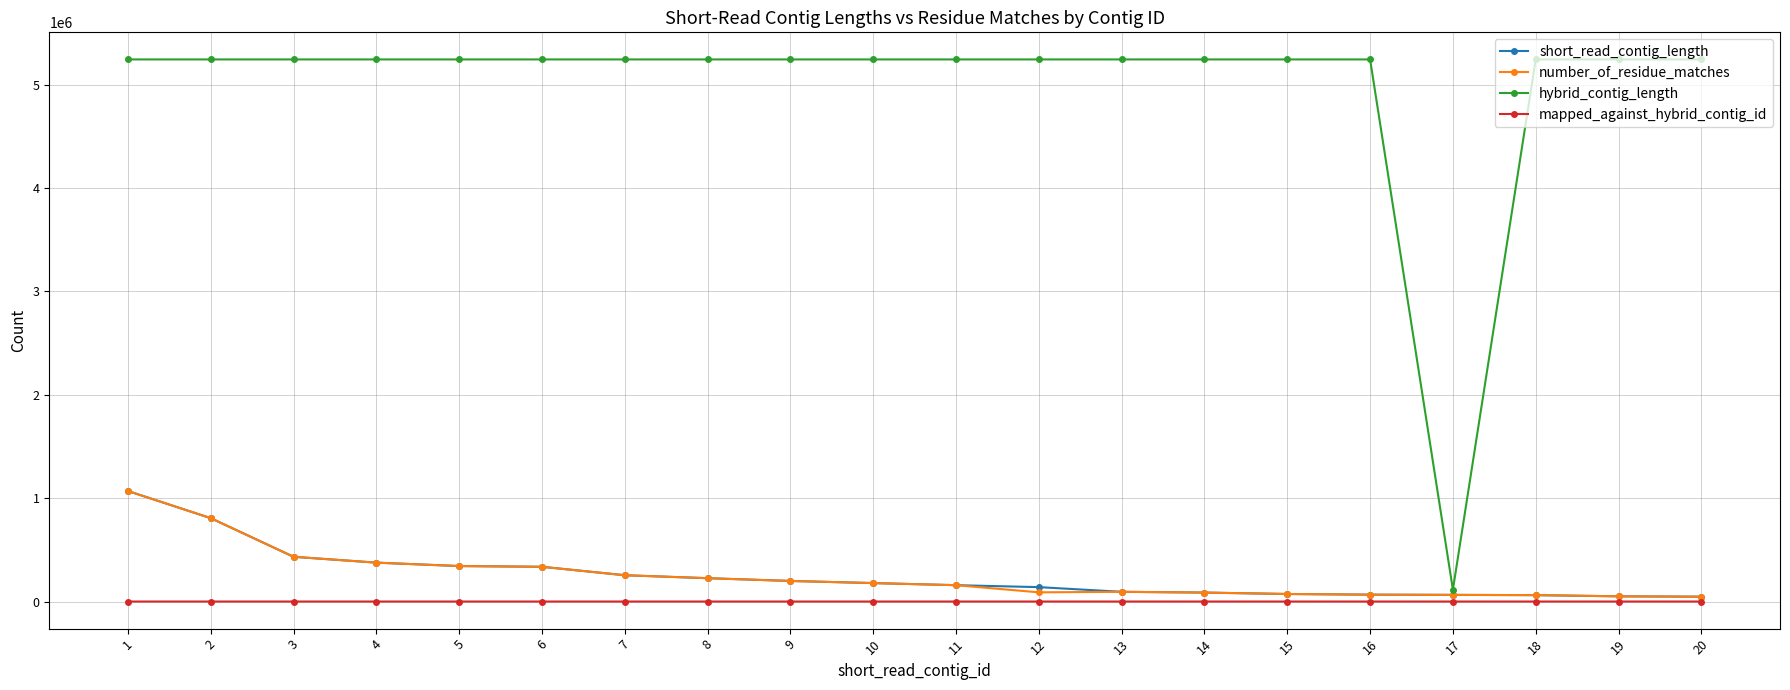

Which series has the largest total across all categories?

hybrid_contig_length